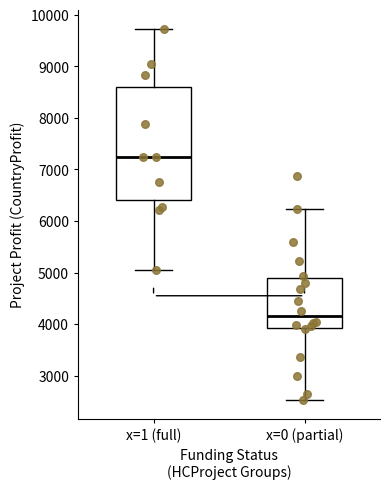

Which box is the tallest, from its lower edge to its upper edge?

x=1 (full)